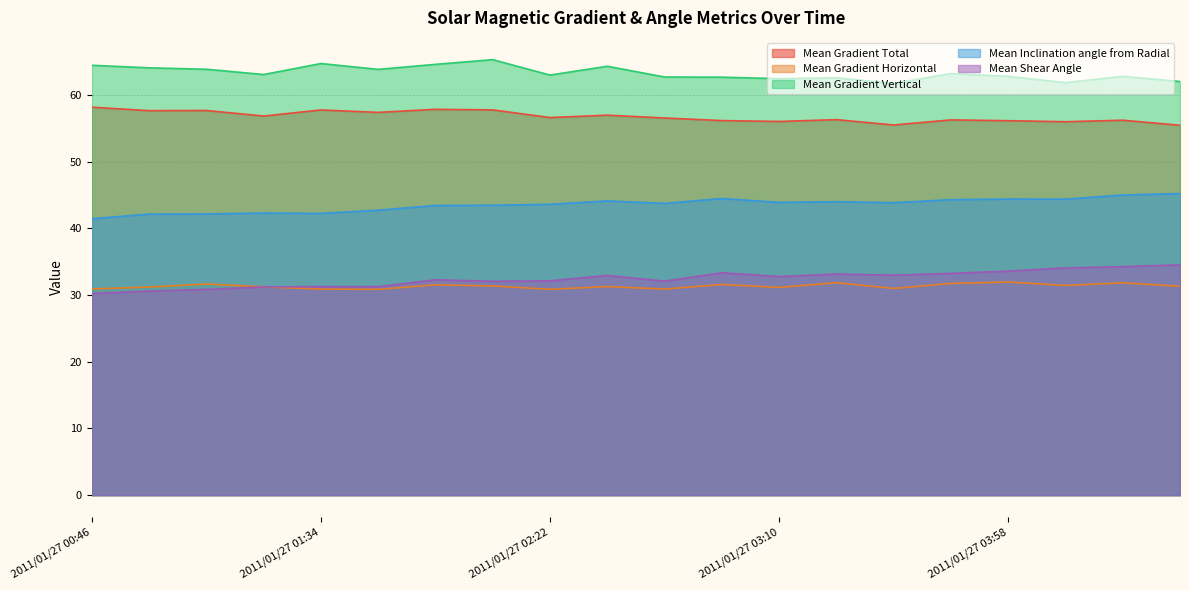

The Mean Gradient Horizontal series shows 54.7 at 2011/01/27 02:34. True or false?

False